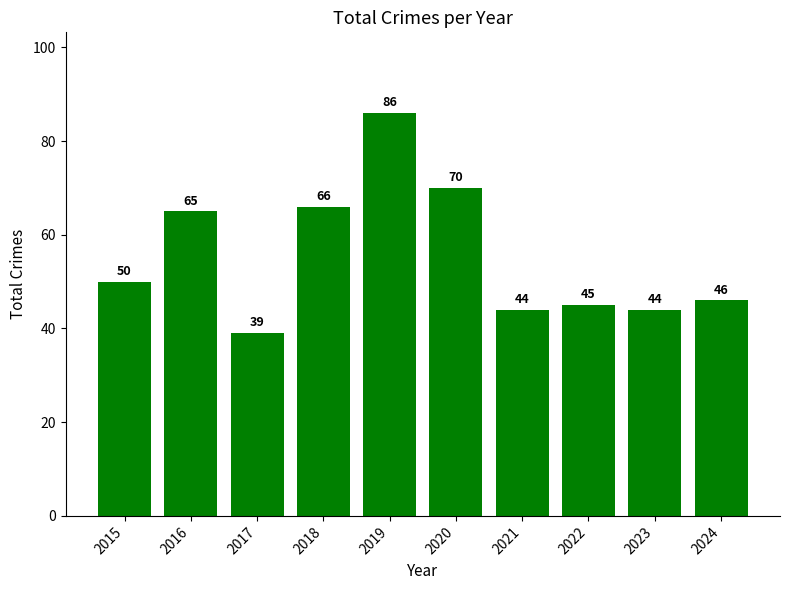

True or false: the data shows 28 at 2015.

False